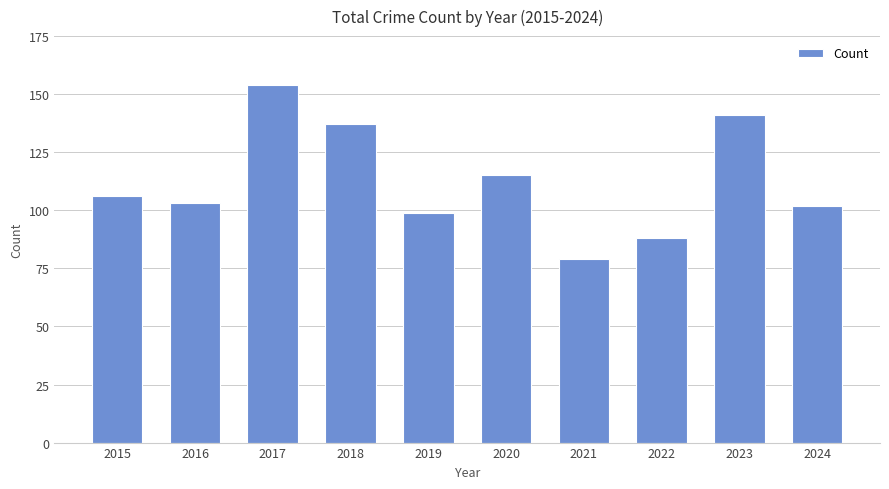

The value at 2019 is 99. True or false?

True